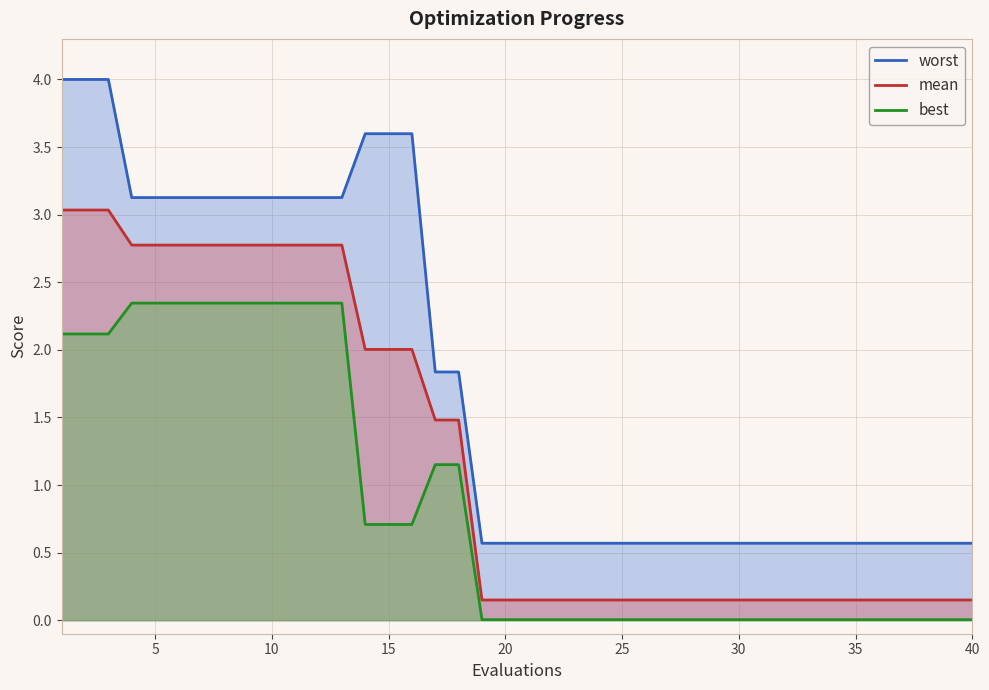

What is the difference between the maximum and minimum values in the worst series?

3.4